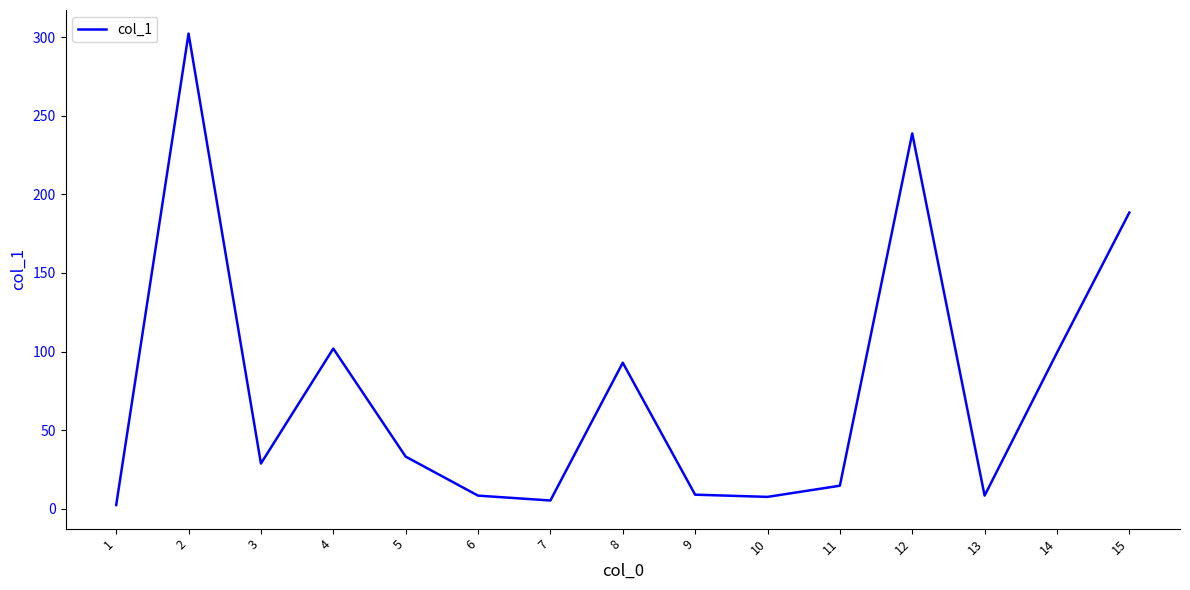

What is the ratio of the value at 2 to the value at 9?

33.6